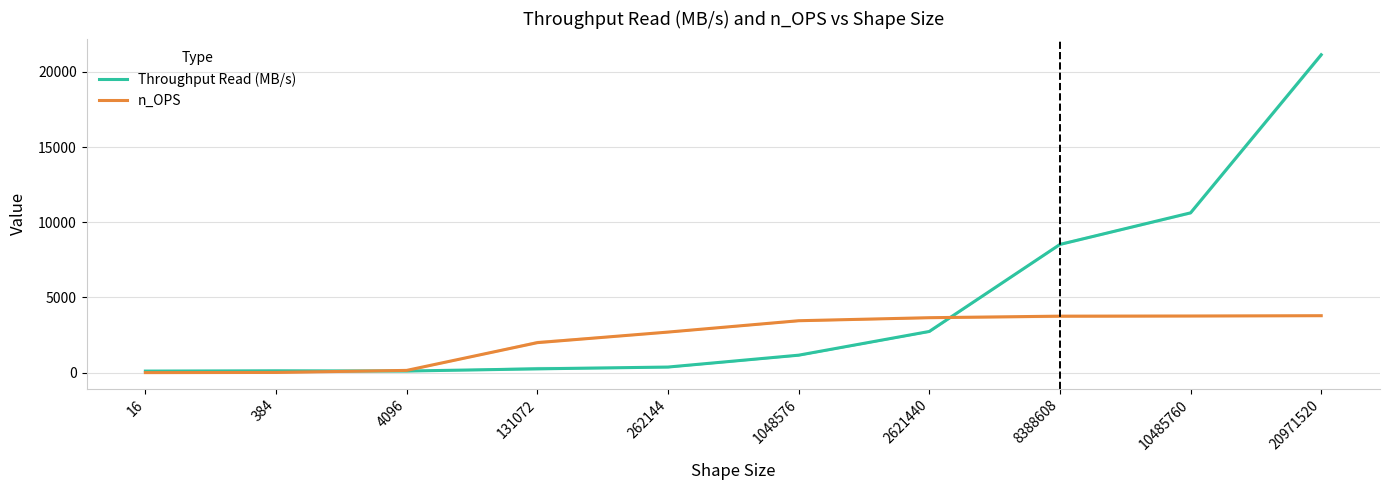

What is the lowest value of the n_OPS series?

0.6